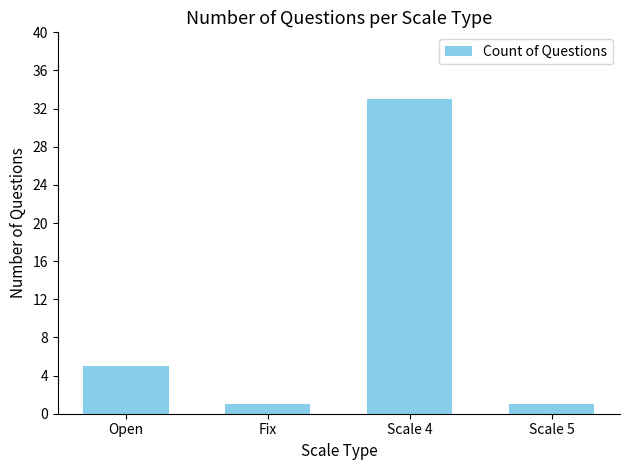

What is the label of the 3rd bar from the left?

Scale 4